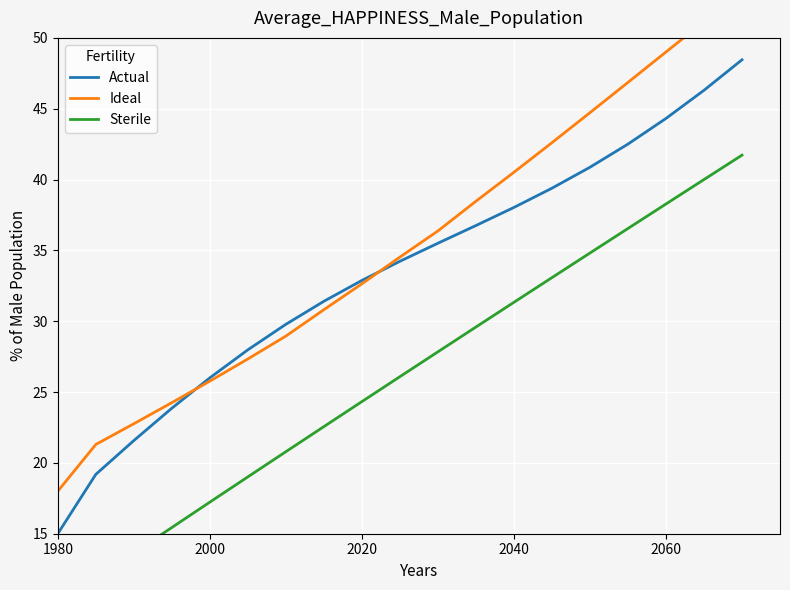

The Sterile series shows 10.0 at 1980. True or false?

True